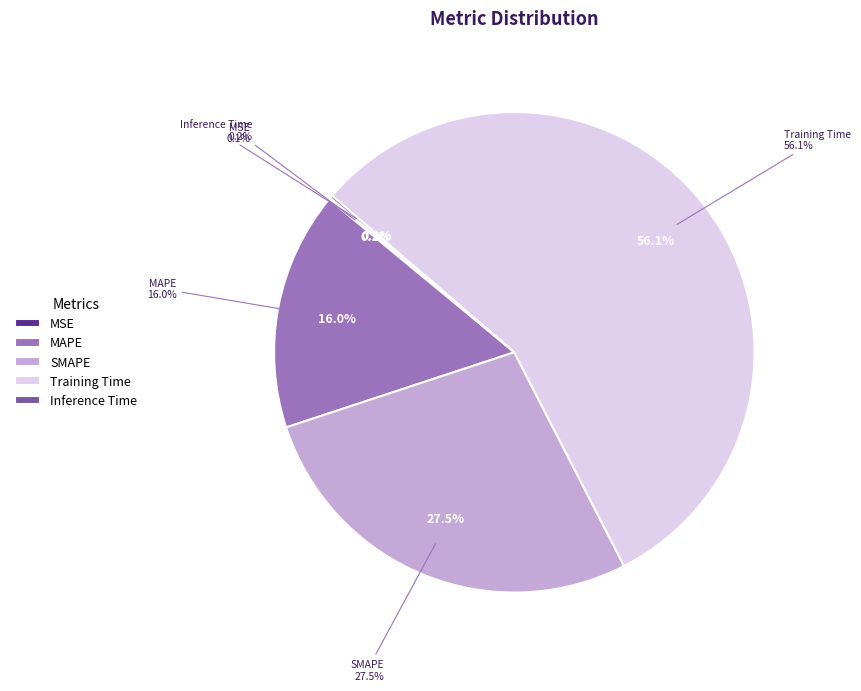

What percentage is NOT represented by MSE?

99.9%